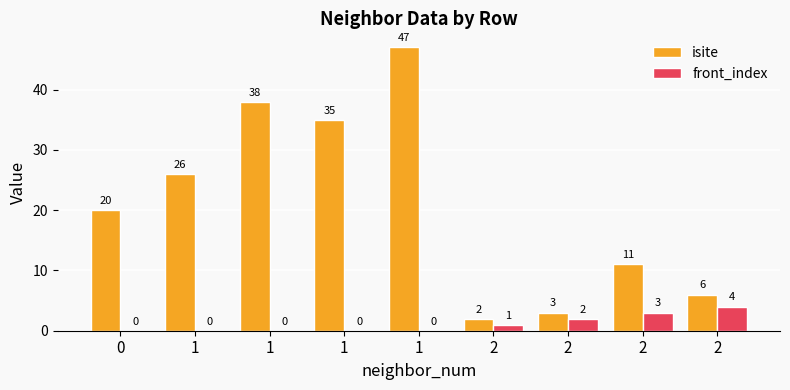

Which label corresponds to the largest value in the chart?

1